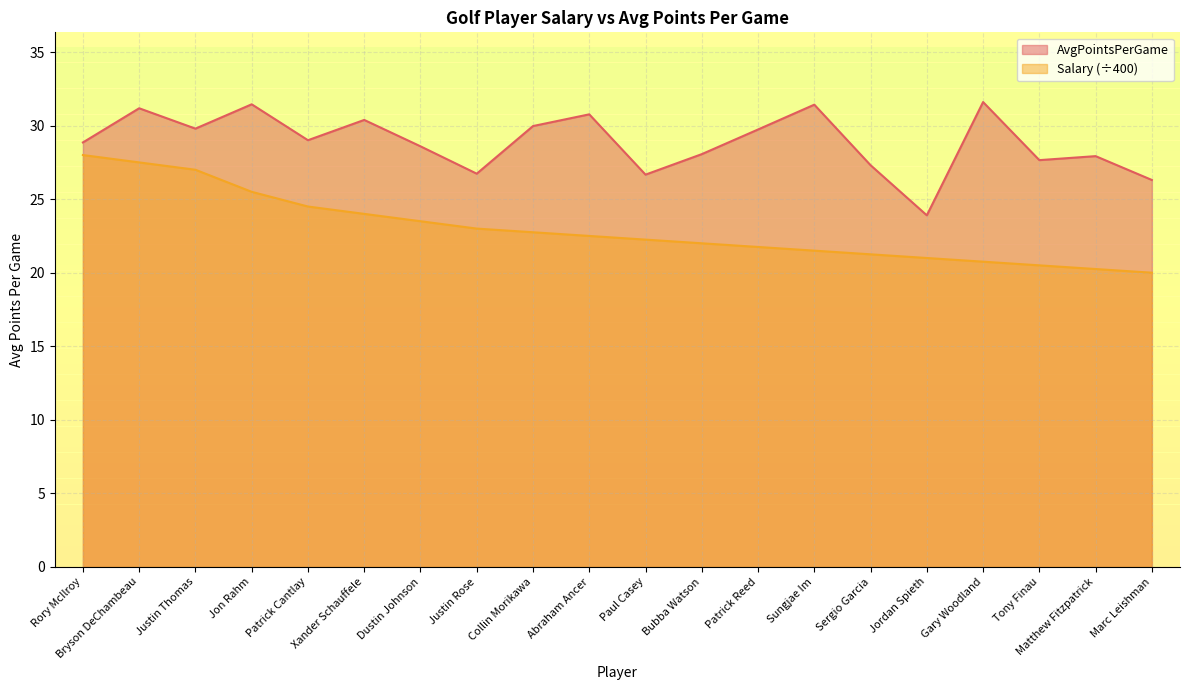

Rank the series by their maximum value, from lowest to highest.

Salary (÷400), AvgPointsPerGame